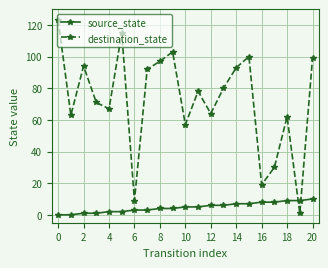

What is the sum of all source_state values?

100